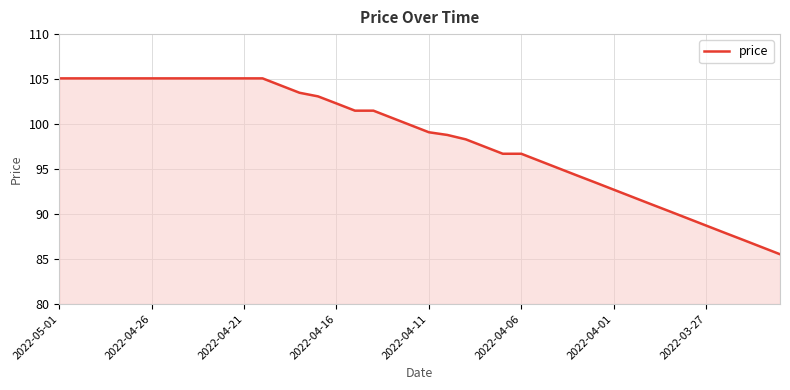

What is the greatest value displayed?

105.1